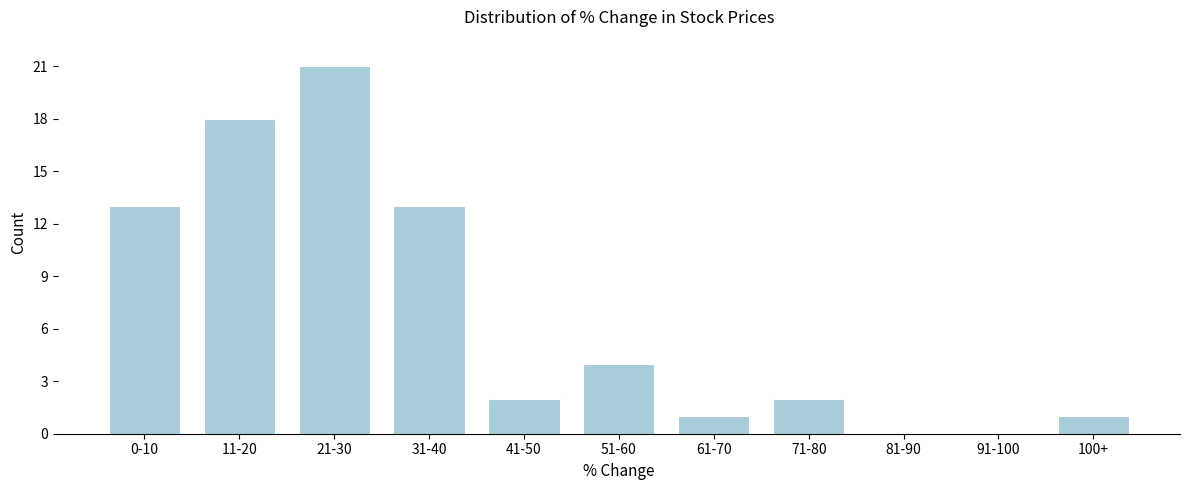

Reading left to right, transcribe all the data shown in this chart.

0-10=13	11-20=18	21-30=21	31-40=13	41-50=2	51-60=4	61-70=1	71-80=2	81-90=0	91-100=0	100+=1